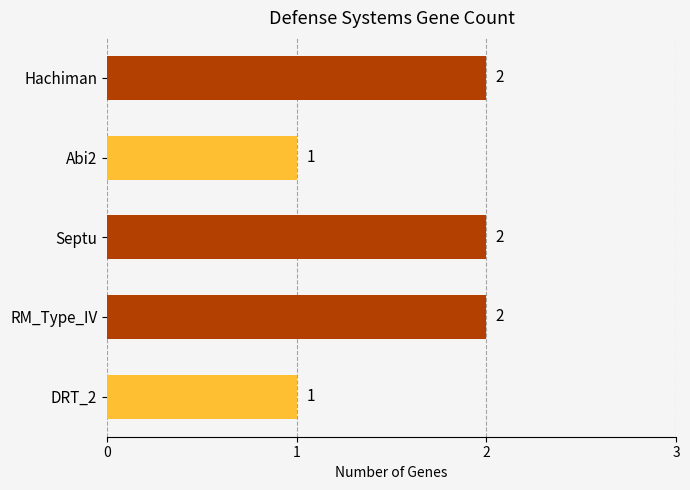

Count the values in the range 1 to 2.

5